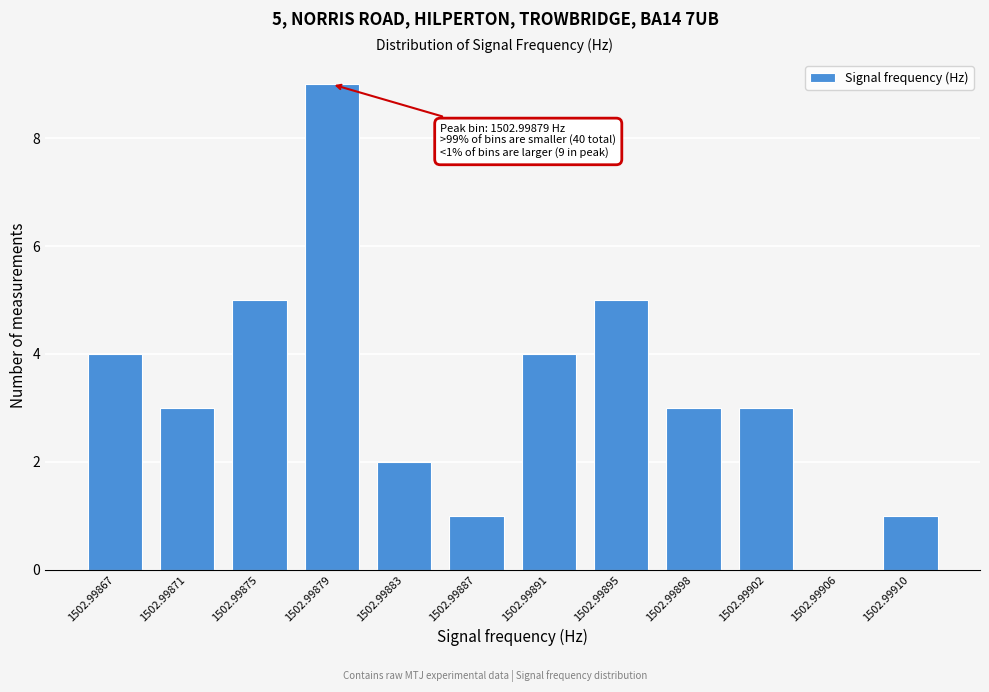

Reading left to right, transcribe all the data shown in this chart.

1502.99867=4	1502.99871=3	1502.99875=5	1502.99879=9	1502.99883=2	1502.99887=1	1502.99891=4	1502.99895=5	1502.99898=3	1502.99902=3	1502.99906=0	1502.99910=1